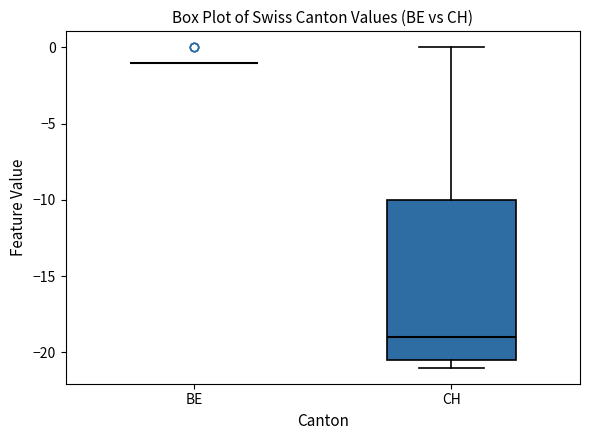

Which box is the tallest, from its lower edge to its upper edge?

CH